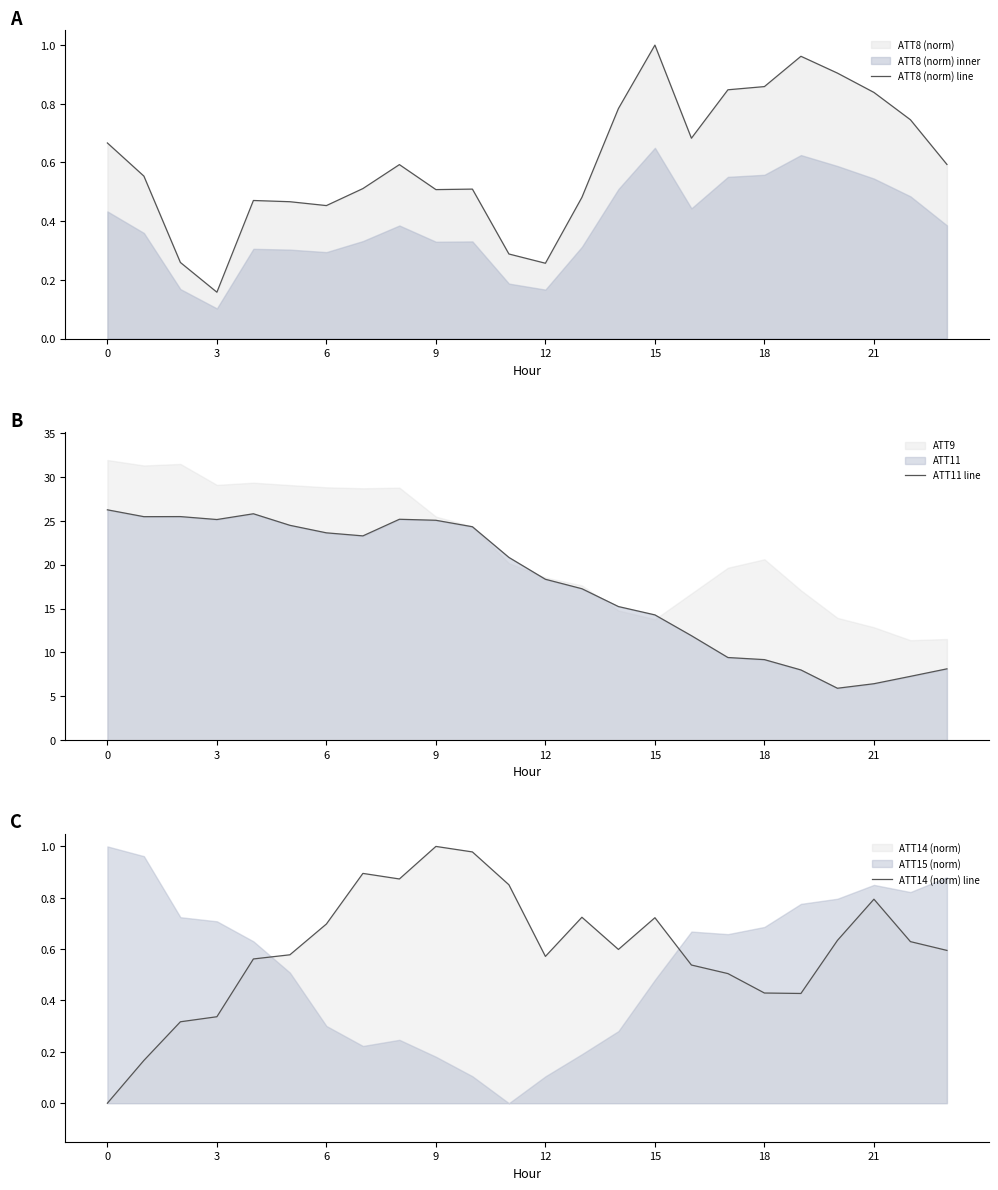

Read the ATT14 (norm) line value at 12.

0.6